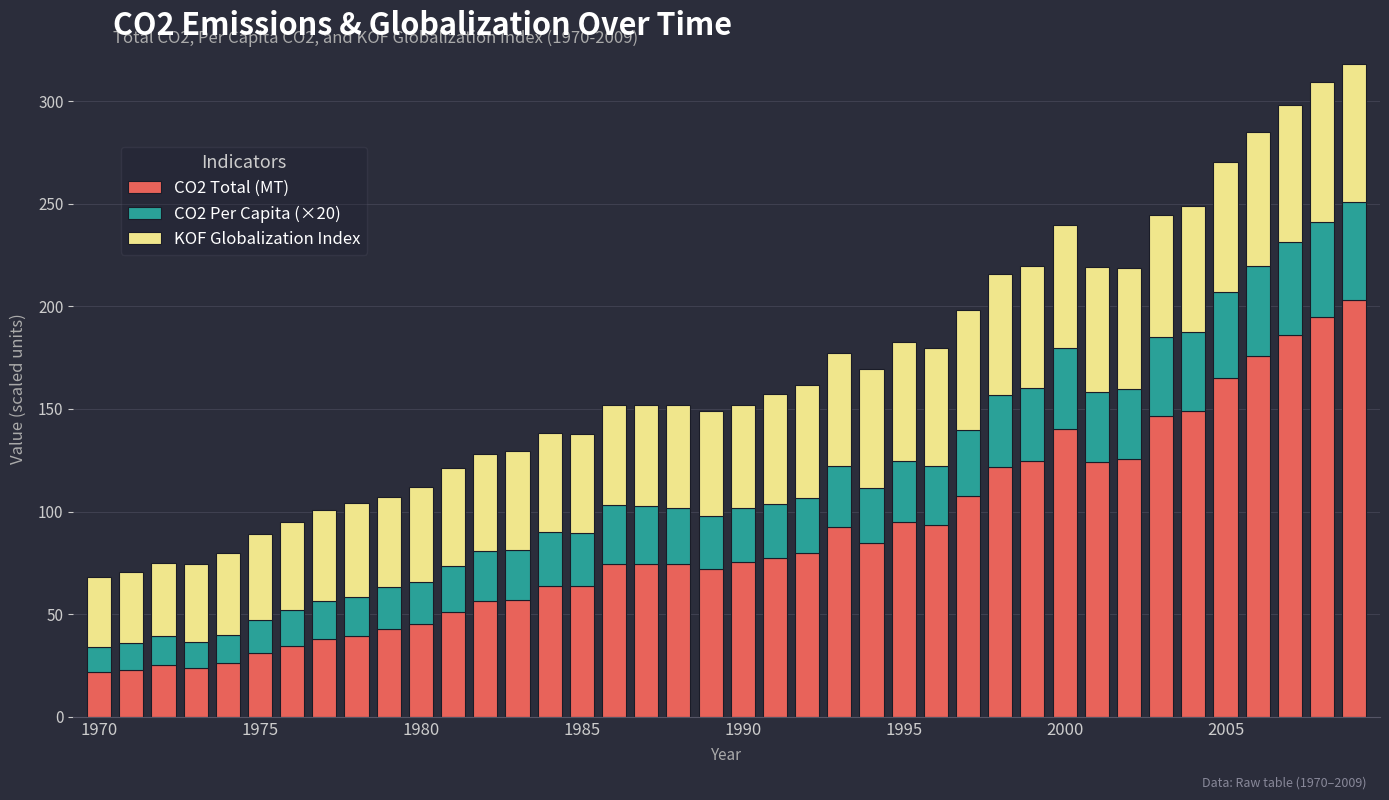

What is the sum of all CO2 Total (MT) values?

3499.8